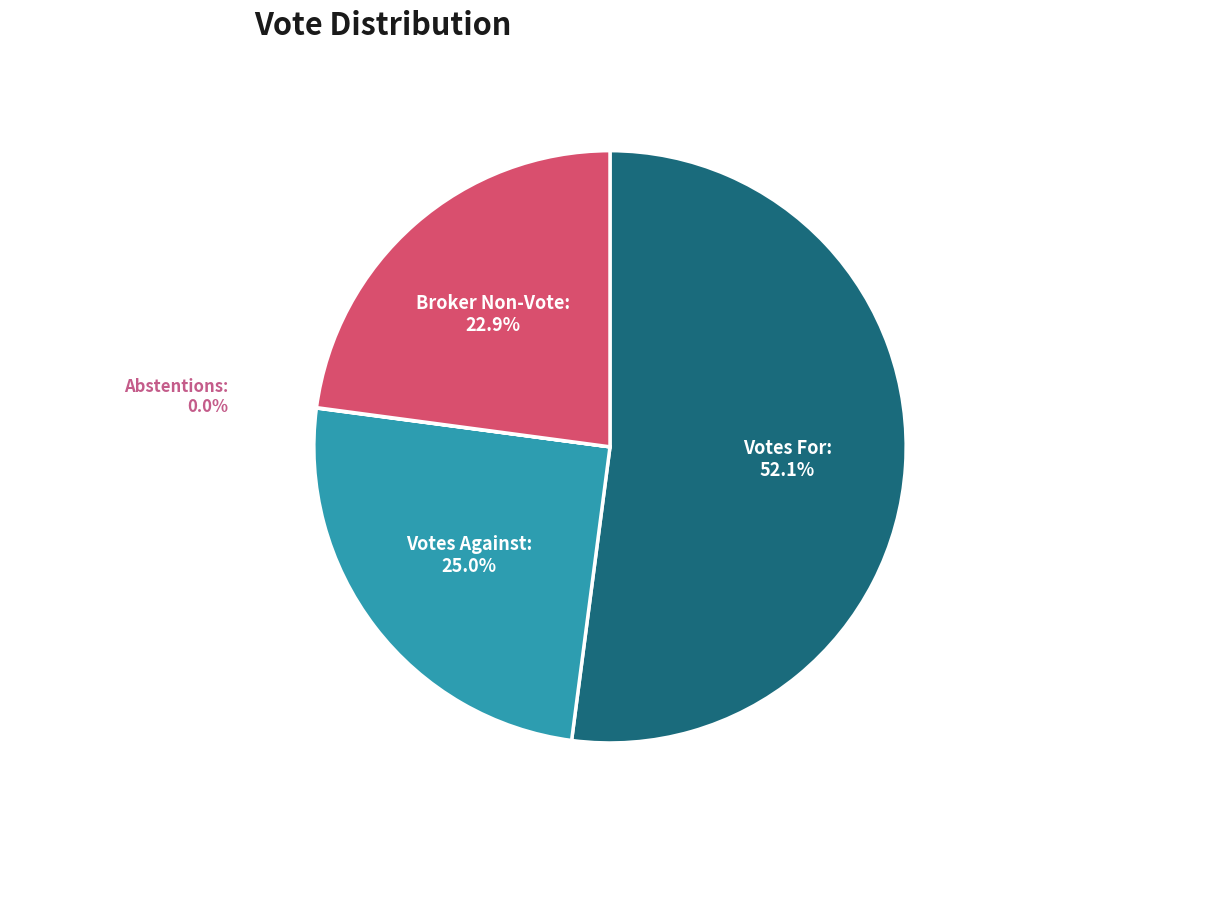

Which has a higher value, Votes For: or Broker Non-Vote:?

Votes For: